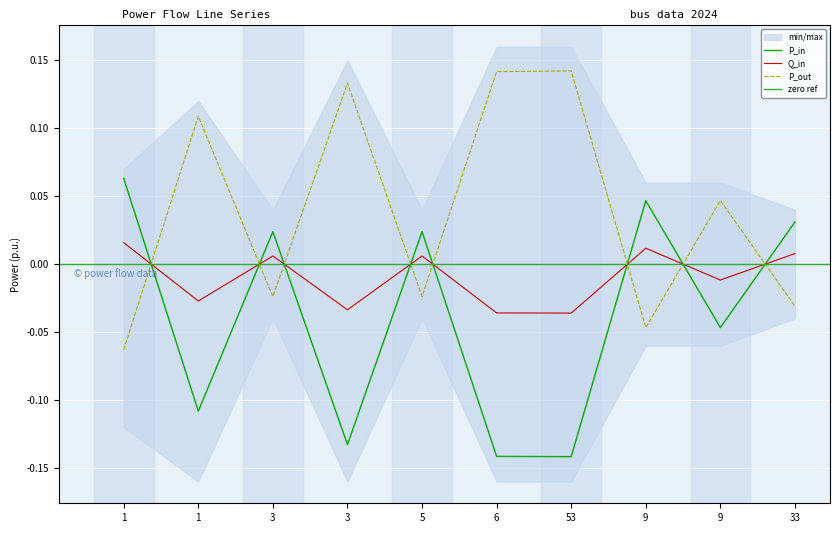

Rank the categories by P_out value from highest to lowest.

53, 6, 3, 1, 9, 3, 5, 33, 9, 1